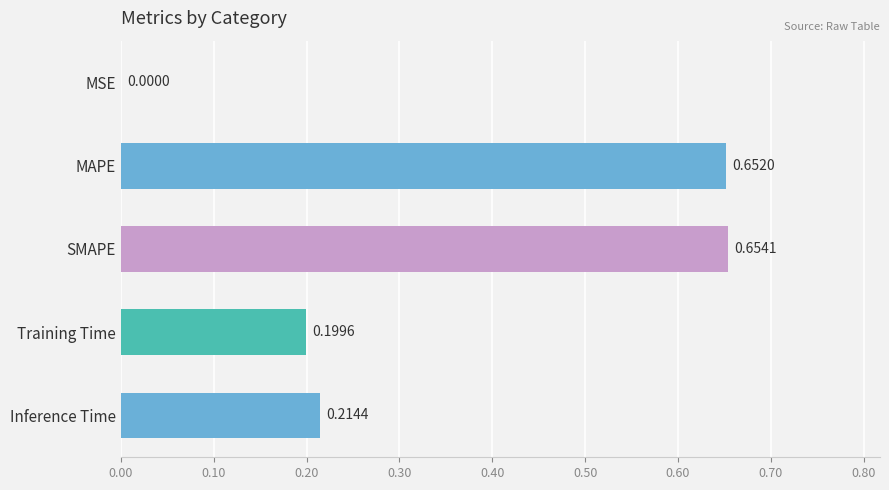

What is the sum of all values?

1.7